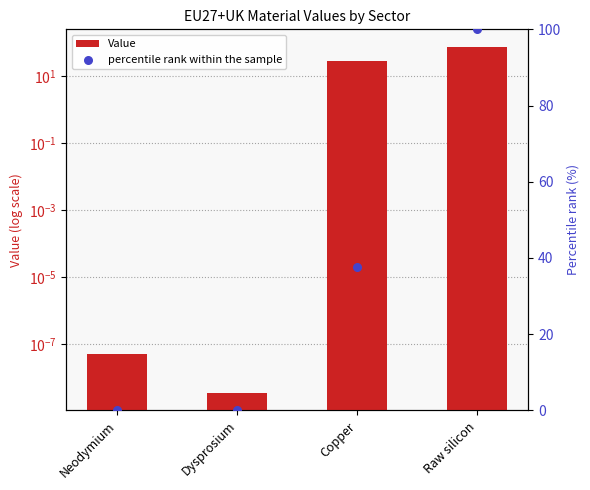

Which series reaches the minimum Y coordinate?

Value